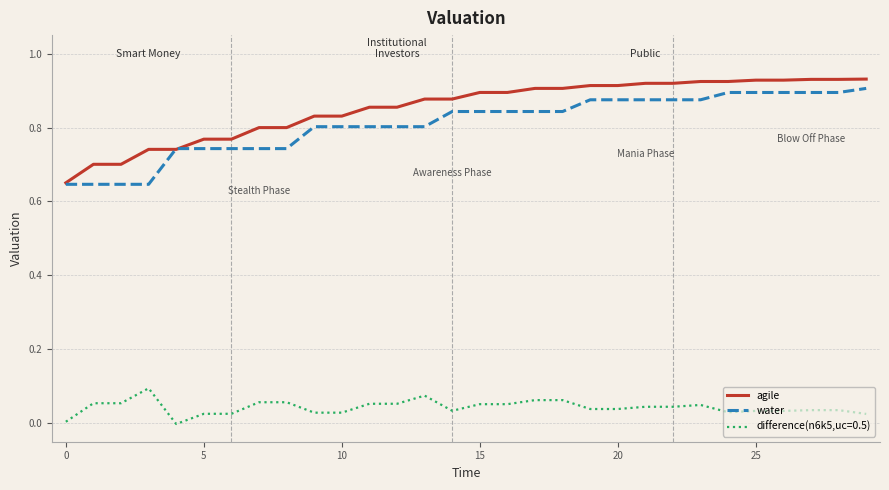

True or false: agile and difference(n6k5,uc=0.5) cross at least once.

False